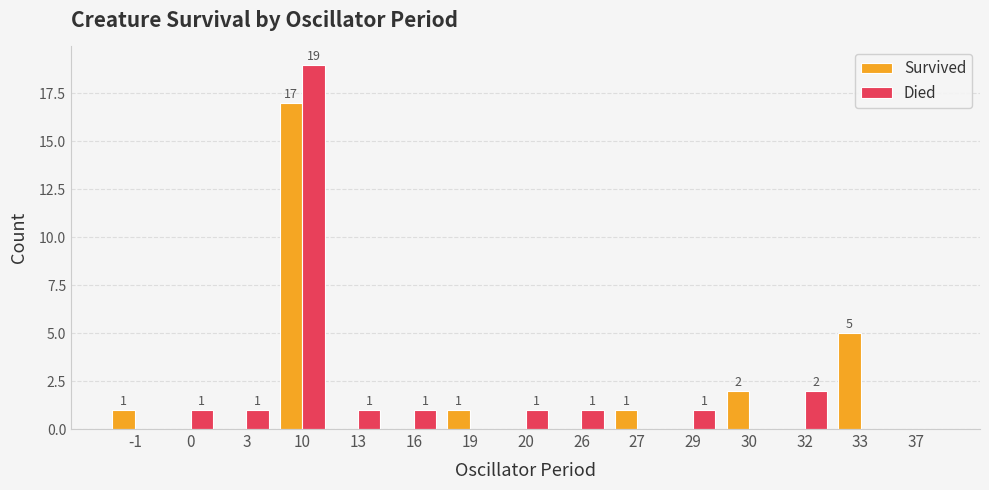

Reading right to left, what are all the values shown in this chart?

Survived: 0	5	0	2	0	1	0	0	1	0	0	17	0	0	1
Died: 0	0	2	0	1	0	1	1	0	1	1	19	1	1	0